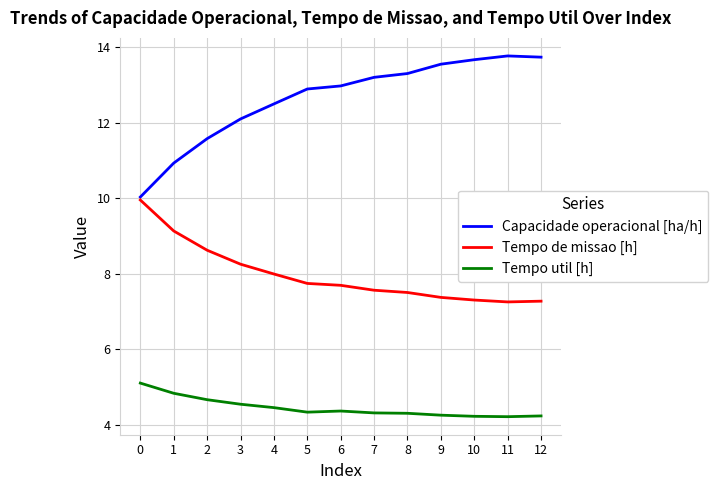

What is the approximate value of Tempo util [h] at 5?

4.3